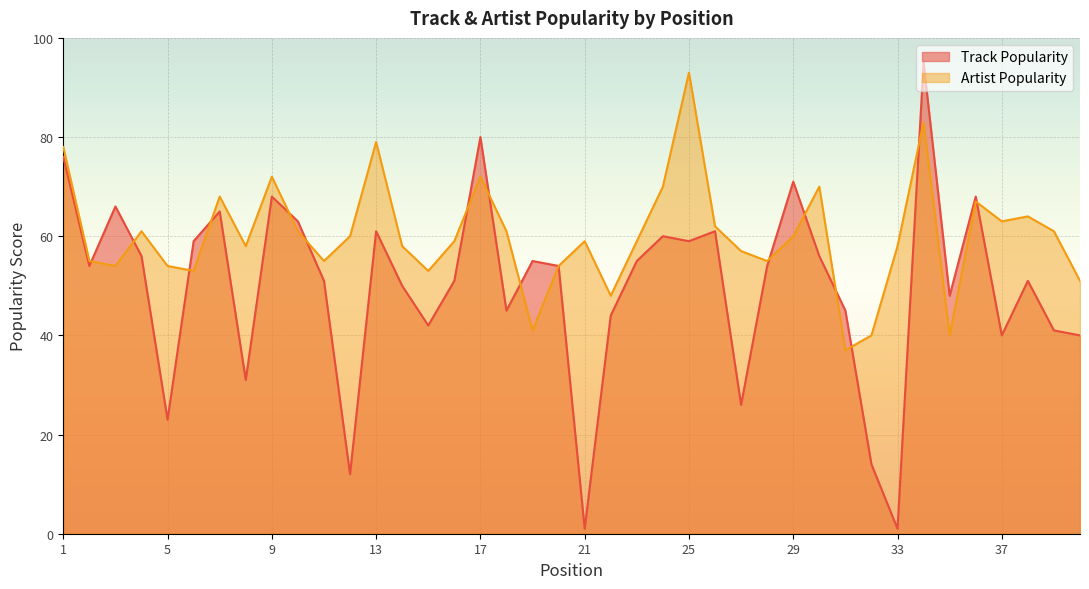

How many lines are shown in the chart?

2